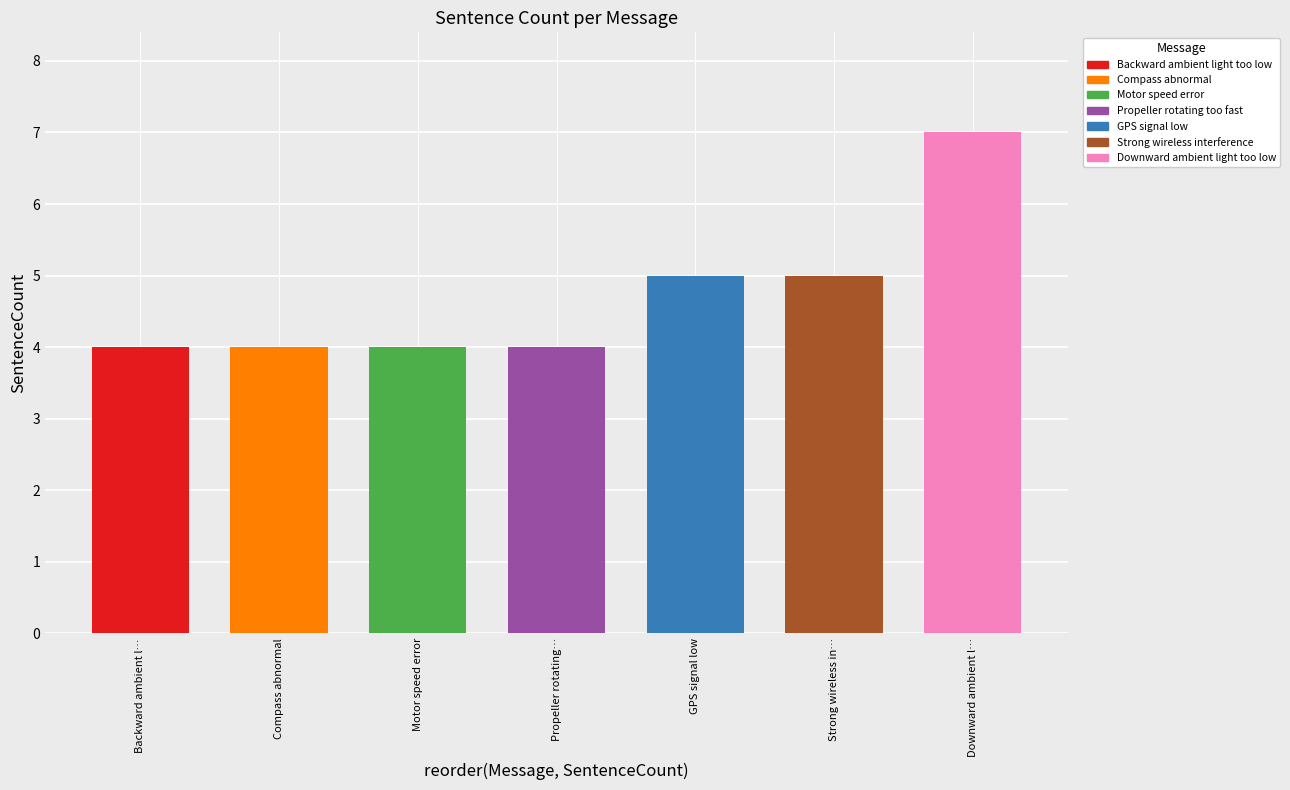

What is the maximum value shown in the chart?

7